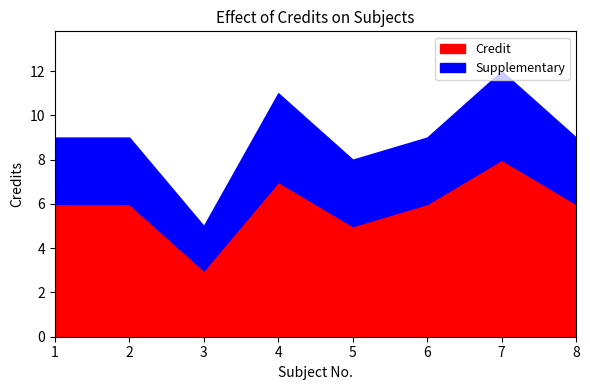

What is the difference between the second highest and second lowest values in the Extra series?

1